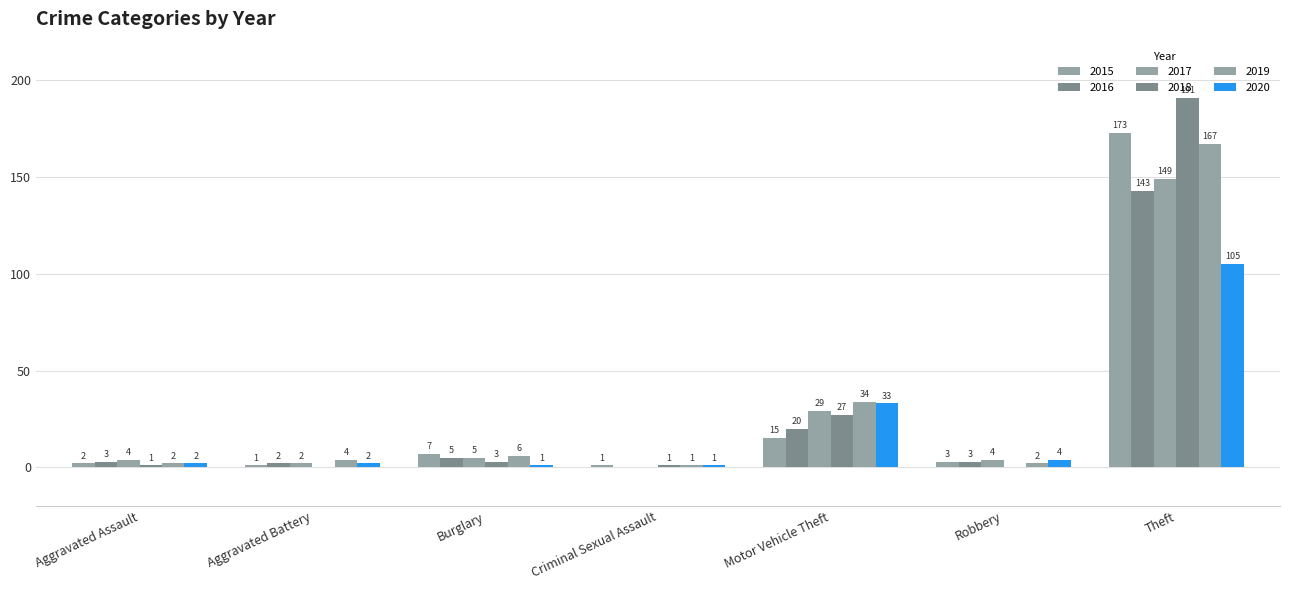

What is the difference between the maximum and second lowest values in the 2018 series?

191